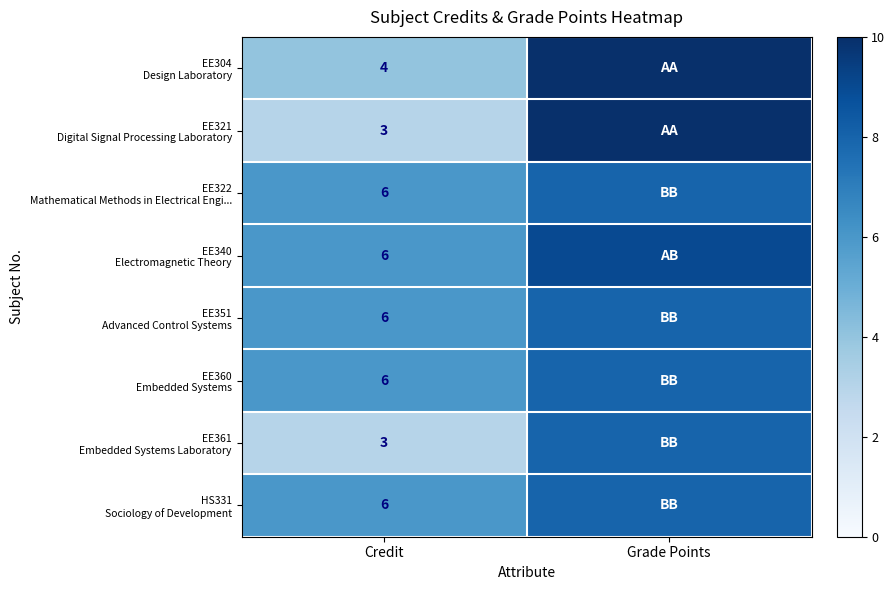

What is the total value across all series at Credit?

40